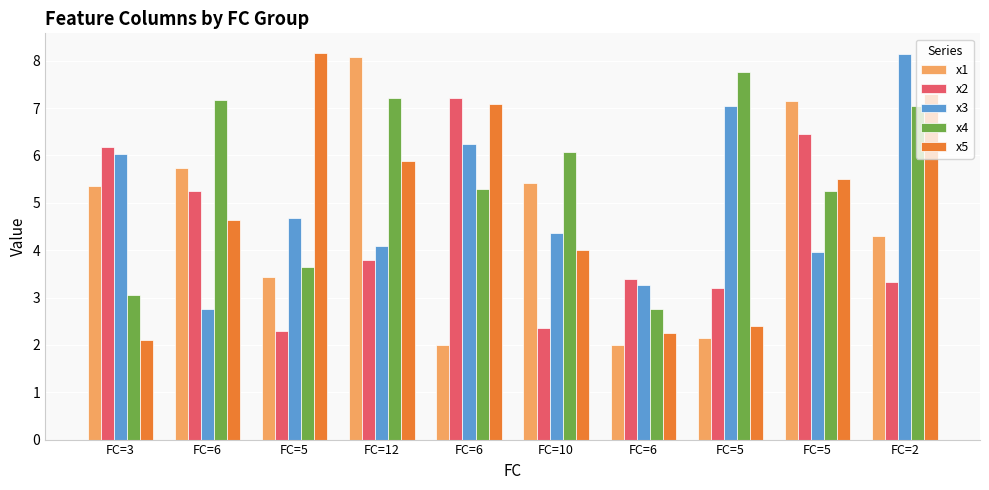

Is it true that x4 equals 7.2 at FC=6?

True